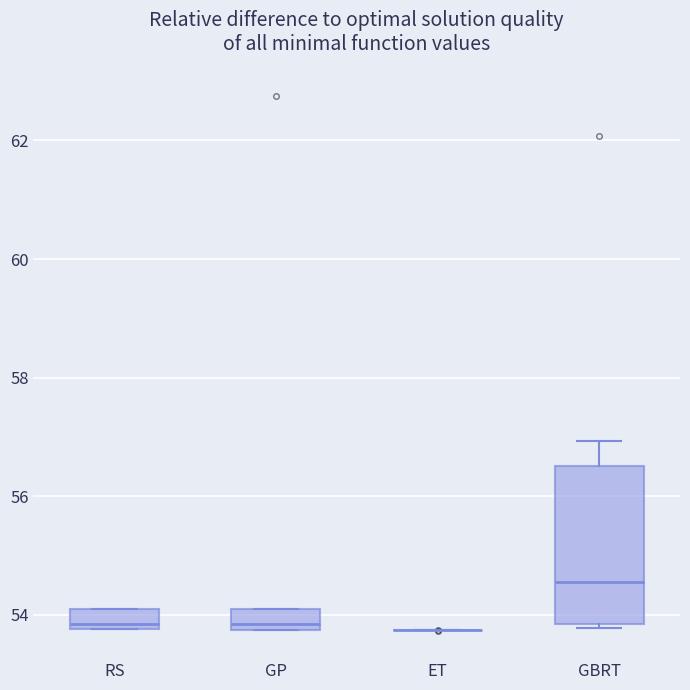

Reading left to right, transcribe this box plot: for each box, give where its median line is, the range the box spans, and where its two whiskers end, as read against the y-axis. The values are not printed on the chart, so give them approximately, as read against the axis.

RS: median 53.8 (just above the box's lower edge), box 53.8 to 54.0, whiskers 53.8 to 54.2
GP: median 53.8 (just above the box's lower edge), box 53.8 to 54.0, whiskers 53.8 to 54.0
ET: box collapsed to a line at 53.8, whiskers 53.8 to 53.8
GBRT: median 54.6, box 53.8 to 56.6, whiskers 53.8 (just below the box's lower edge) to 57.0